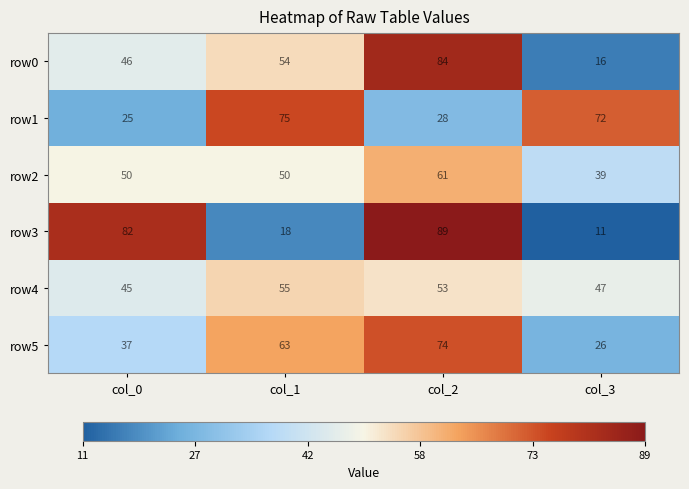

Which label corresponds to the largest value in the chart?

col_2